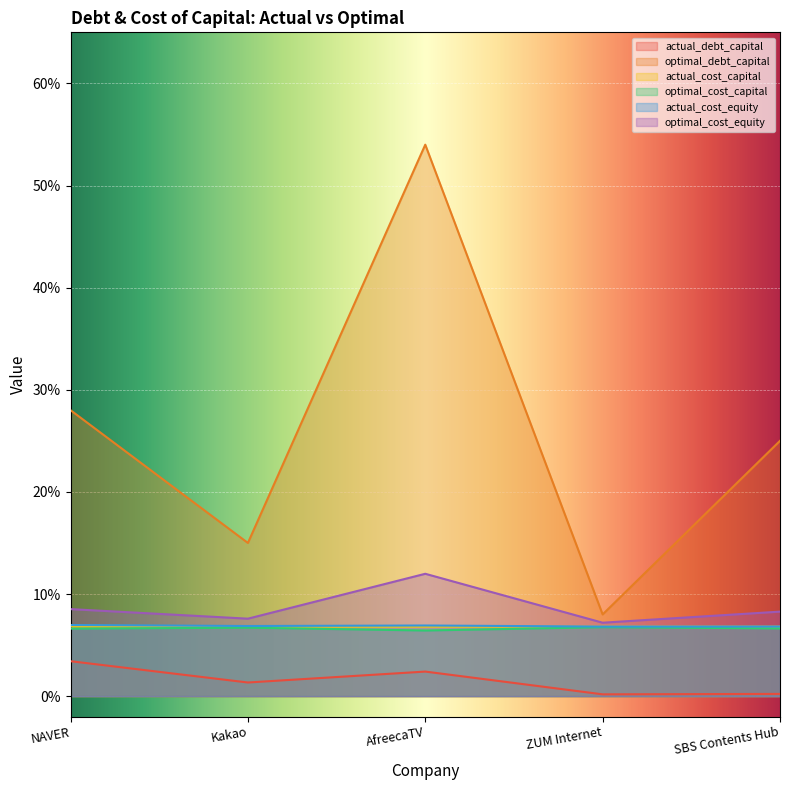

Reading right to left, transcribe all the data shown in this chart.

actual_debt_capital: 0.0	0.0	0.0	0.0	0.0
optimal_debt_capital: 0.2	0.1	0.5	0.1	0.3
actual_cost_capital: 0.1	0.1	0.1	0.1	0.1
optimal_cost_capital: 0.1	0.1	0.1	0.1	0.1
actual_cost_equity: 0.1	0.1	0.1	0.1	0.1
optimal_cost_equity: 0.1	0.1	0.1	0.1	0.1